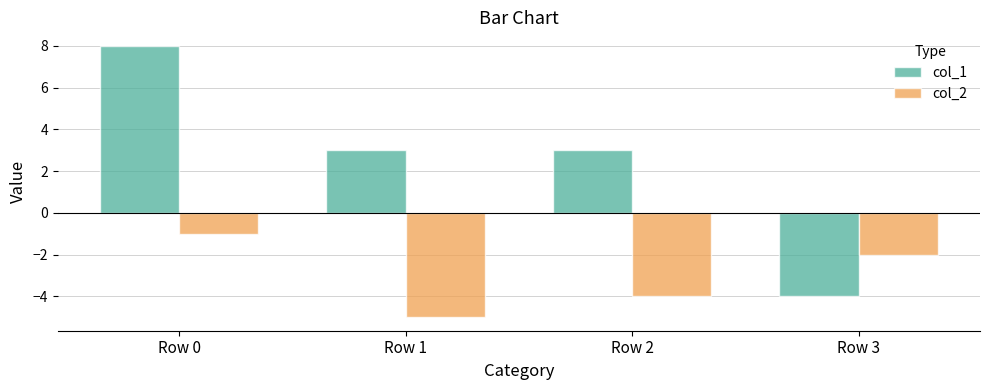

What is the total value across all series at Row 3?

-6